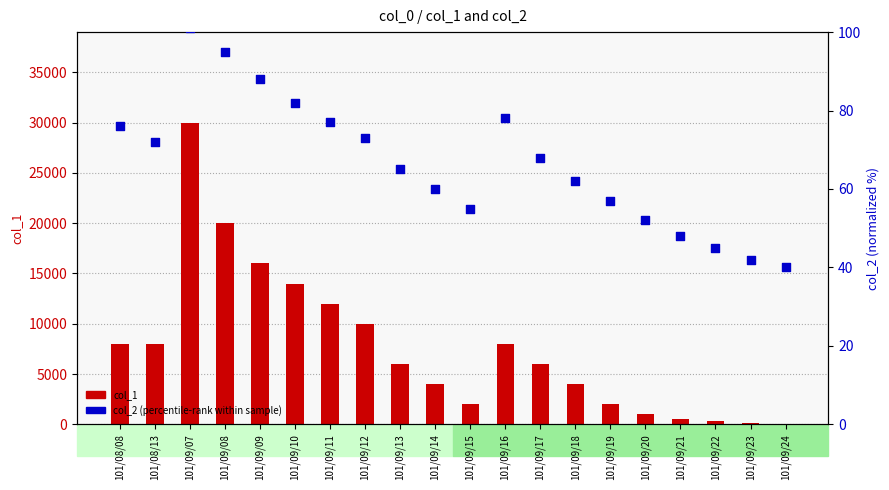

Which series contains the lowest Y value?

col_2 (normalized)